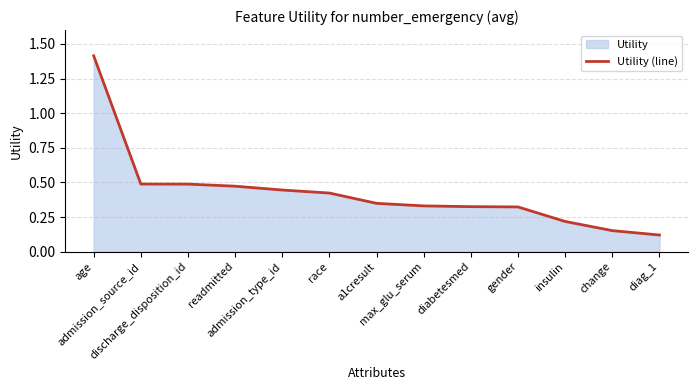

Which has a higher value, change or a1cresult?

a1cresult